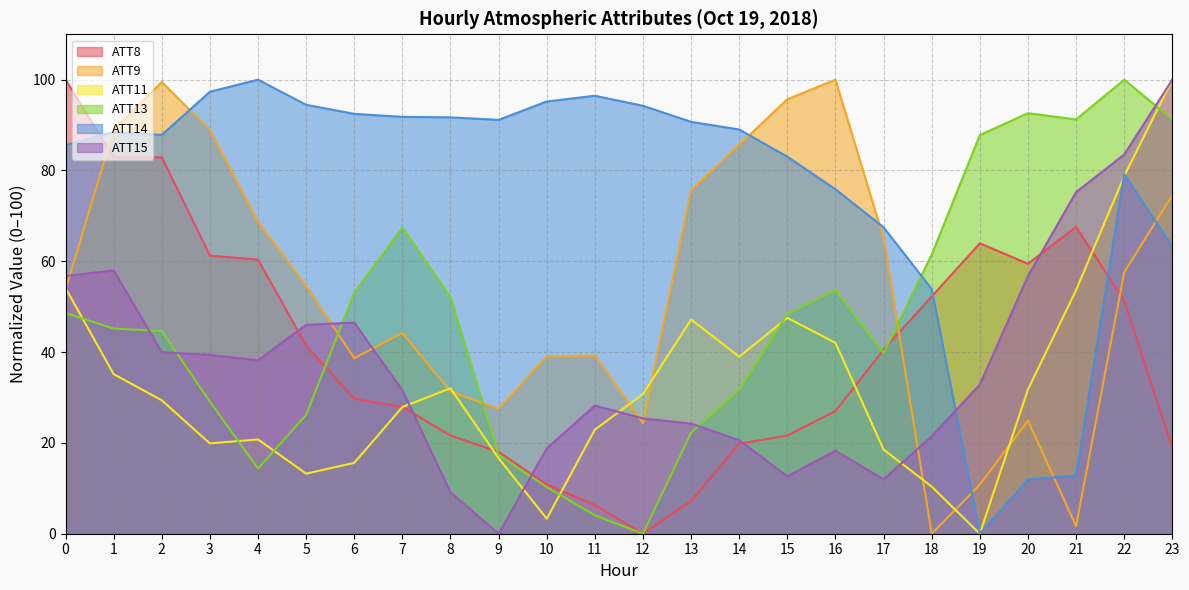

What is the value of the ATT8 point at the 15th from the left?

19.8